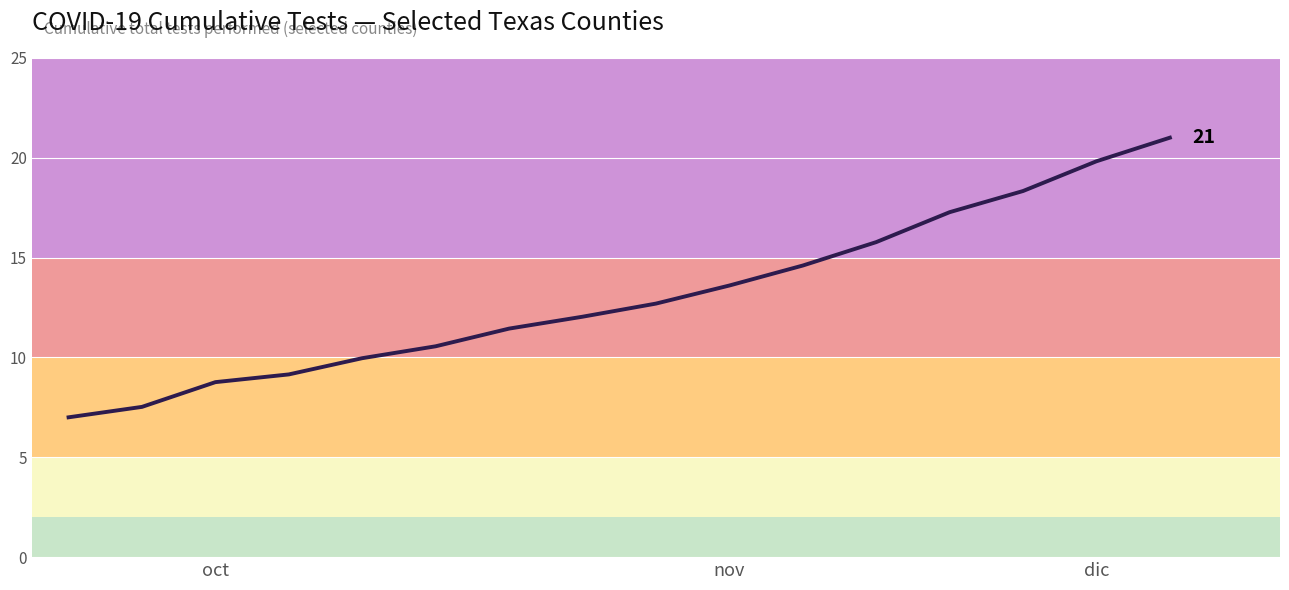

What is the difference between the maximum and minimum values?

14.0